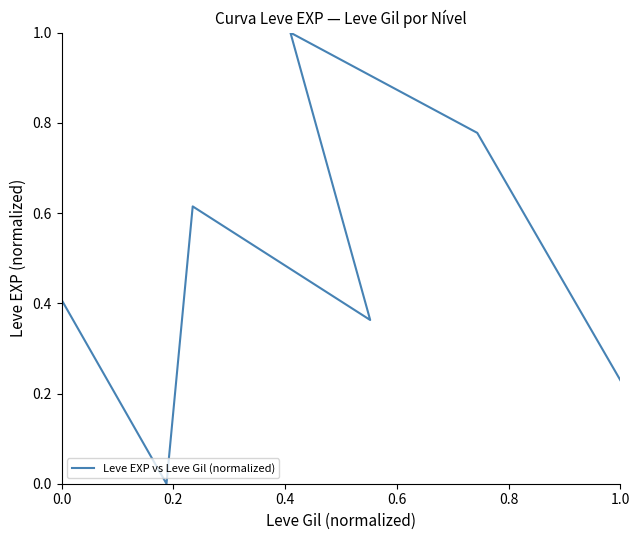

Does the chart have visible grid lines?

No